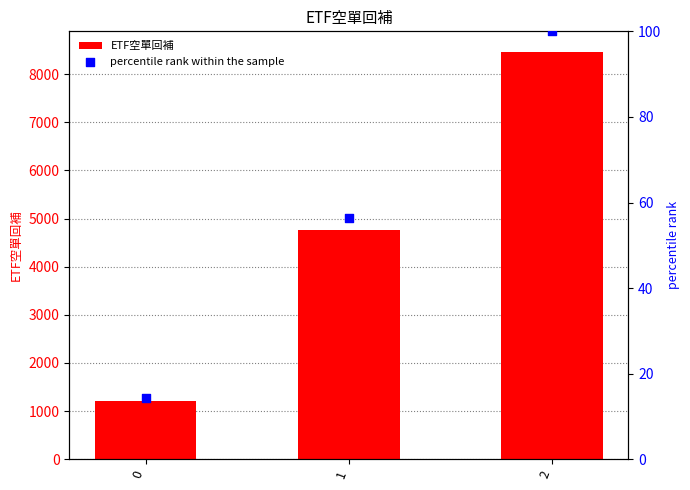

What are all the series names shown in the legend?

ETF空單回補, percentile rank within the sample